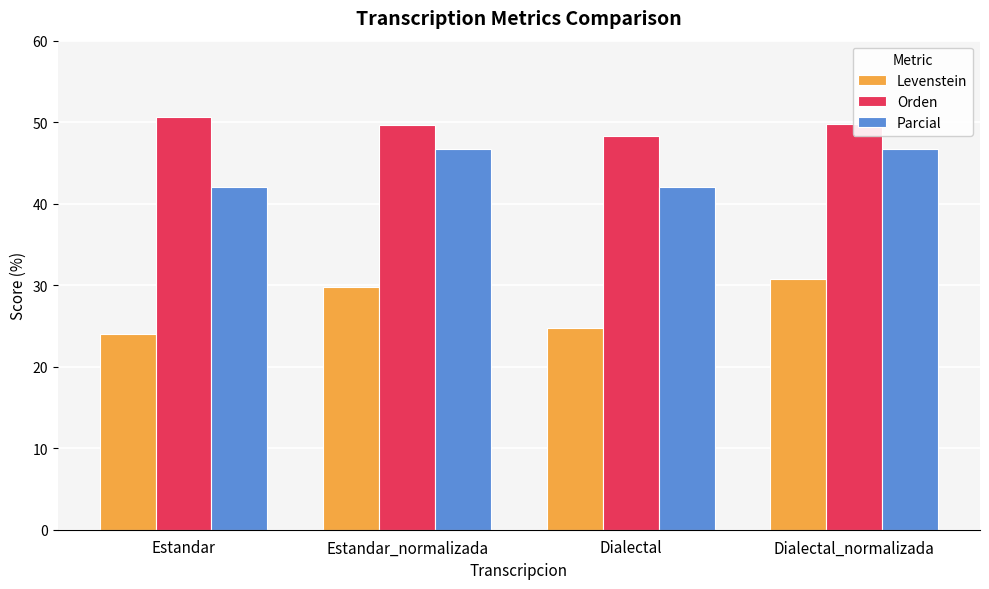

How many bars are there in each group?

3